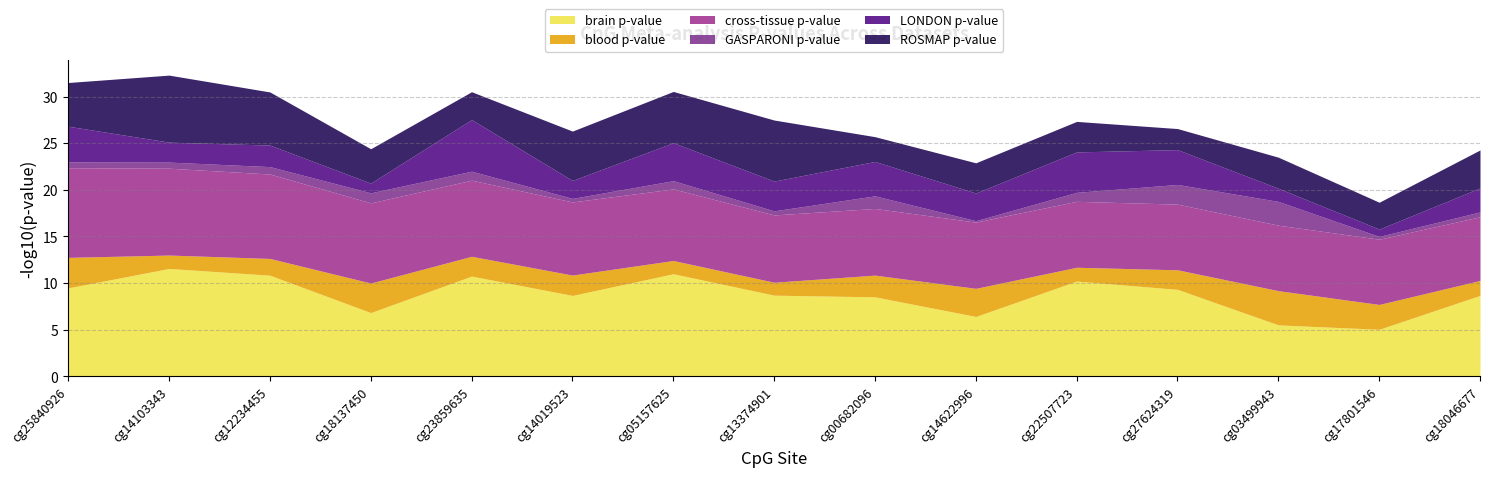

Is it true that brain p-value equals 5.5 at cg05157625?

False